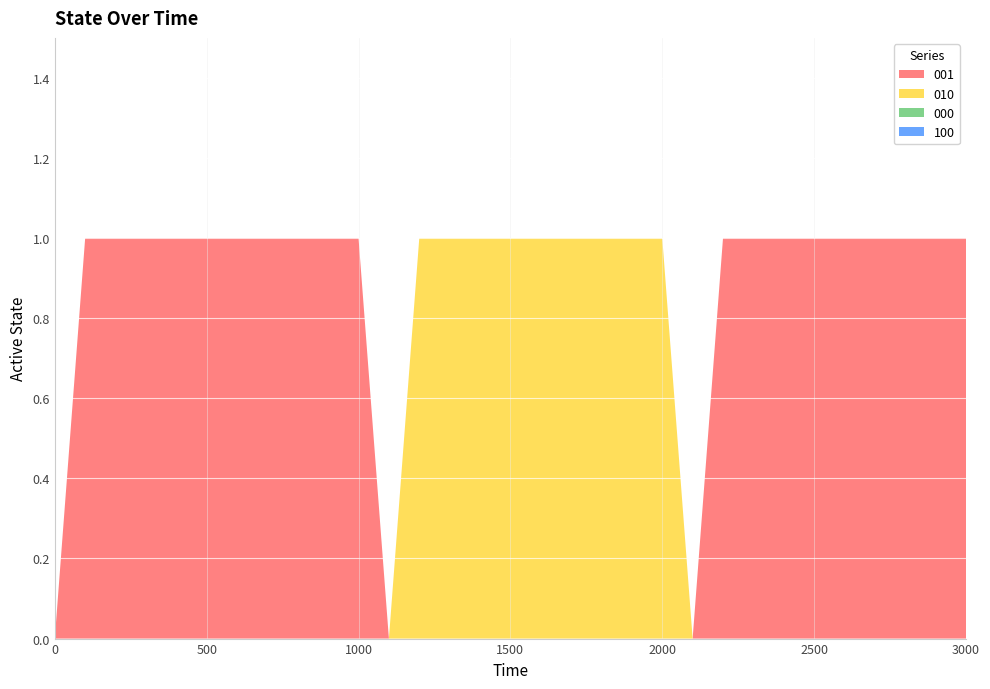

Reading left to right, what are all the values shown in this chart?

001: 0=0	100=1	200=1	300=1	400=1	500=1	600=1	700=1	800=1	900=1	1000=1	1100=0	1200=0	1300=0	1400=0	1500=0	1600=0	1700=0	1800=0	1900=0	2000=0	2100=0	2200=1	2300=1	2400=1	2500=1	2600=1	2700=1	2800=1	2900=1	3000=1
010: 0=0	100=0	200=0	300=0	400=0	500=0	600=0	700=0	800=0	900=0	1000=0	1100=0	1200=1	1300=1	1400=1	1500=1	1600=1	1700=1	1800=1	1900=1	2000=1	2100=0	2200=0	2300=0	2400=0	2500=0	2600=0	2700=0	2800=0	2900=0	3000=0
000: 0=0	100=0	200=0	300=0	400=0	500=0	600=0	700=0	800=0	900=0	1000=0	1100=0	1200=0	1300=0	1400=0	1500=0	1600=0	1700=0	1800=0	1900=0	2000=0	2100=0	2200=0	2300=0	2400=0	2500=0	2600=0	2700=0	2800=0	2900=0	3000=0
100: 0=0	100=0	200=0	300=0	400=0	500=0	600=0	700=0	800=0	900=0	1000=0	1100=0	1200=0	1300=0	1400=0	1500=0	1600=0	1700=0	1800=0	1900=0	2000=0	2100=0	2200=0	2300=0	2400=0	2500=0	2600=0	2700=0	2800=0	2900=0	3000=0